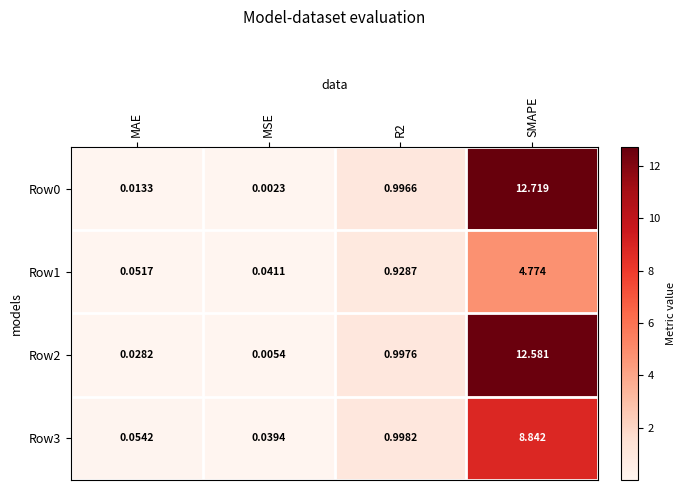

Is the value of Row0 at R2 greater than the value of Row1 at MSE?

Yes